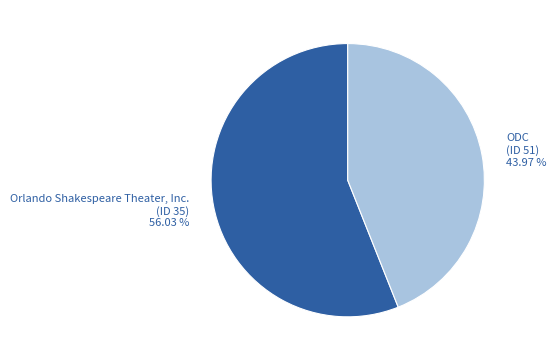

Approximately how many times larger is the value at Orlando Shakespeare Theater, Inc. (ID 35) compared to ODC (ID 51)?

1.3